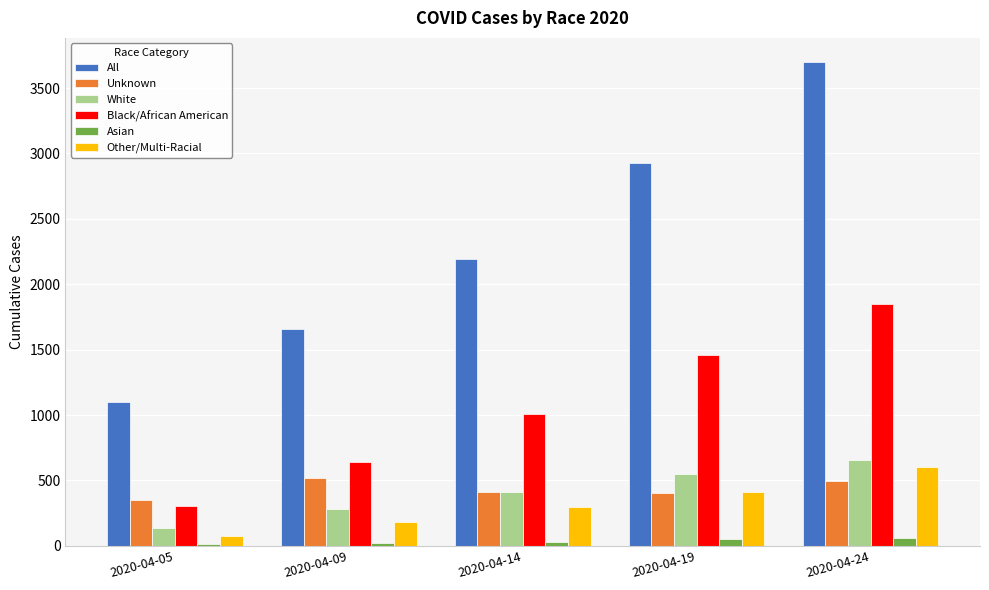

The value of Other/Multi-Racial at 2020-04-14 is 486. True or false?

False